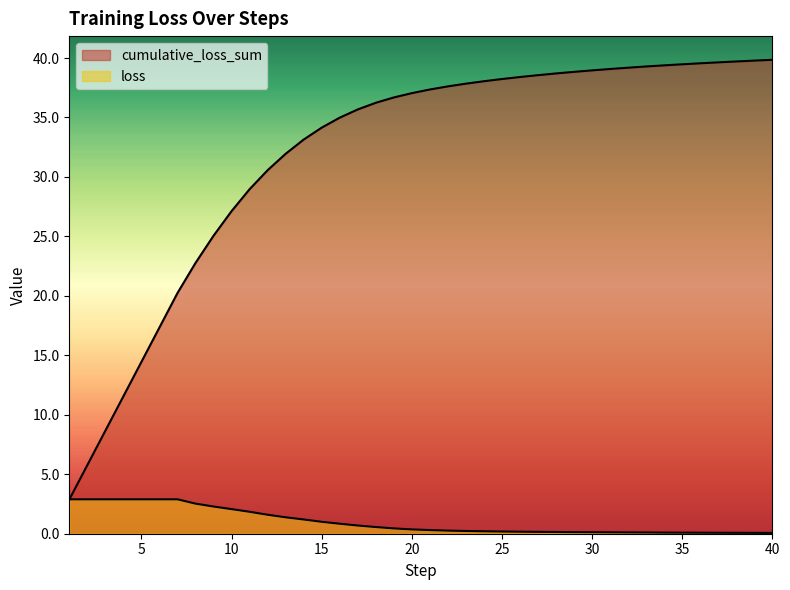

What are all the series names shown in the legend?

cumulative_loss_sum, loss